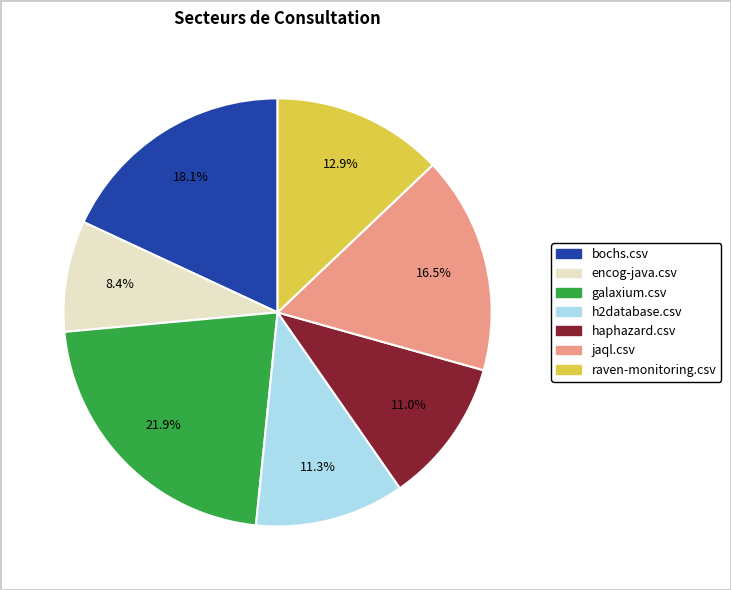

Is there a majority slice in this chart?

No